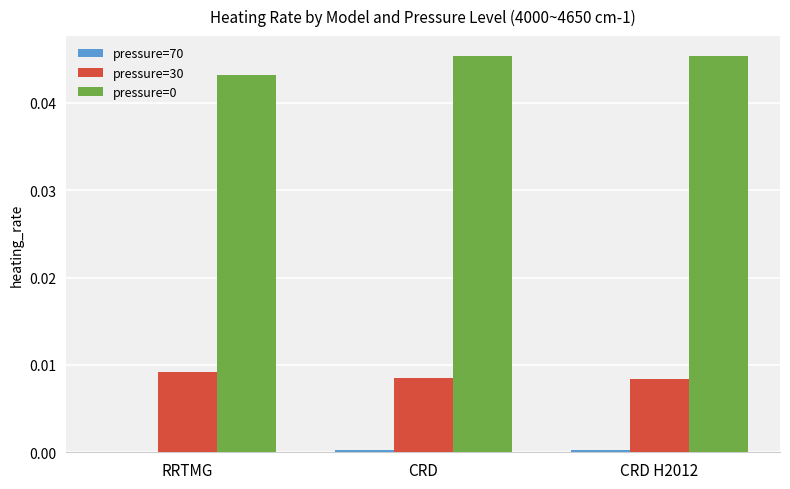

Is it true that pressure=0 equals 0.0 at CRD?

True